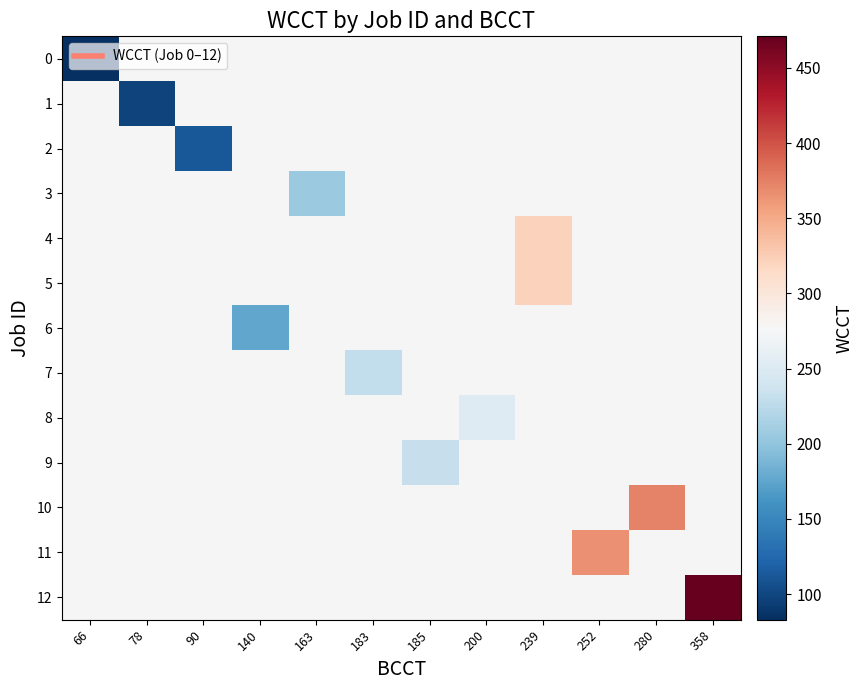

How many values in 4 are above zero?

1